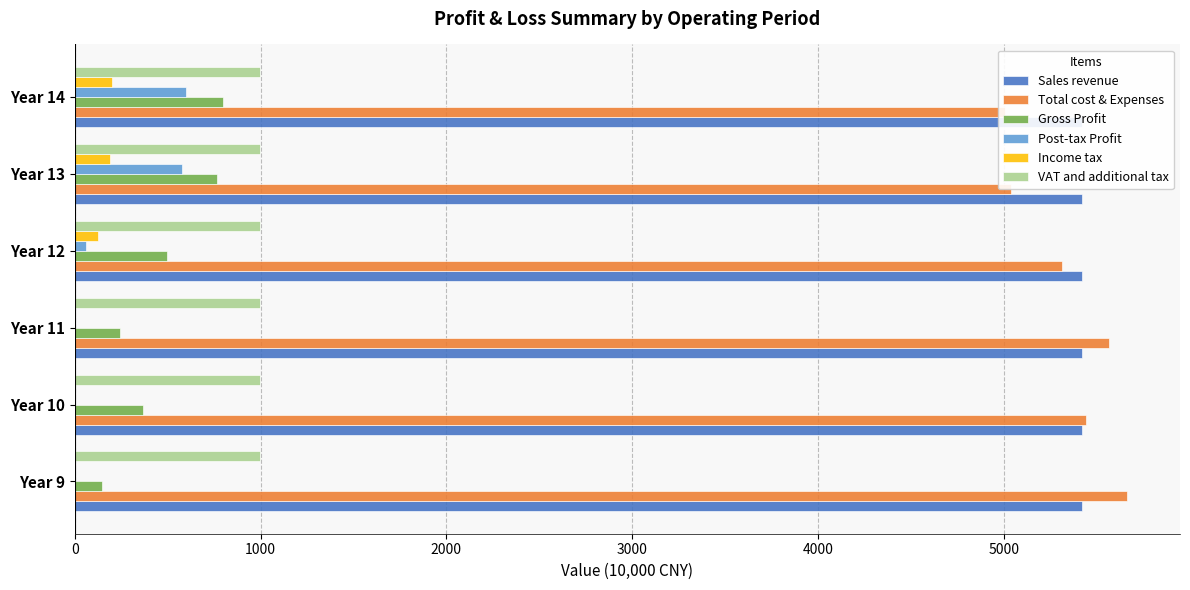

What is the difference between the second highest and minimum values in the Post-tax Profit series?

576.0